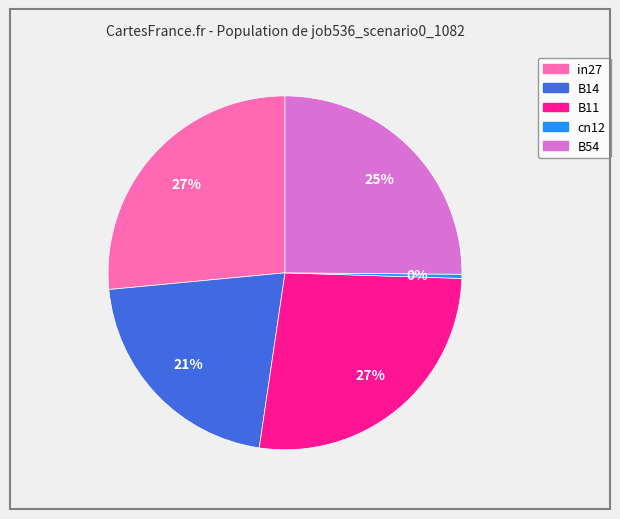

To the nearest percent, what is the average slice percentage?

20%